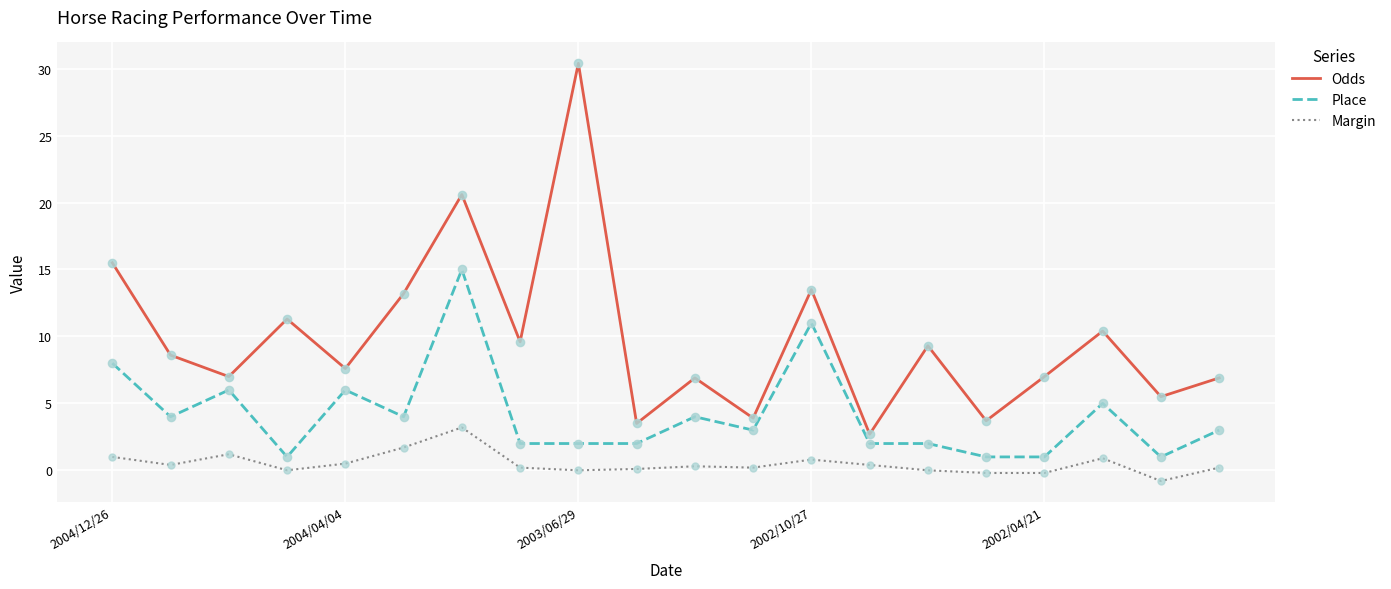

Which series has the largest total across all categories?

Odds